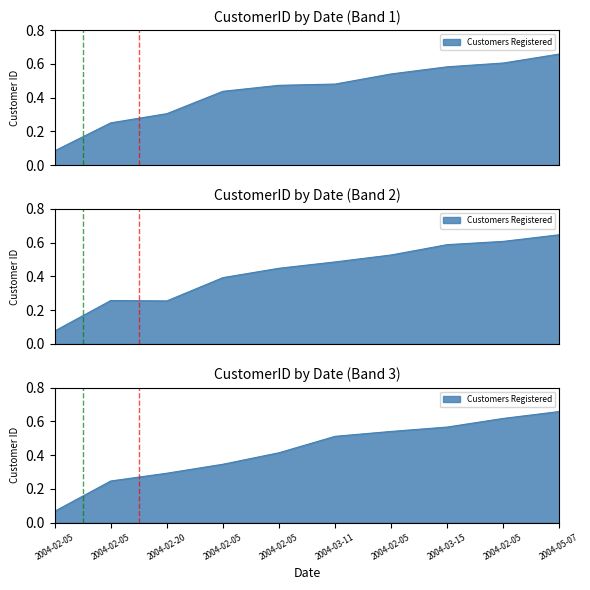

Where is the data nearest to the value 0?

2004-02-05